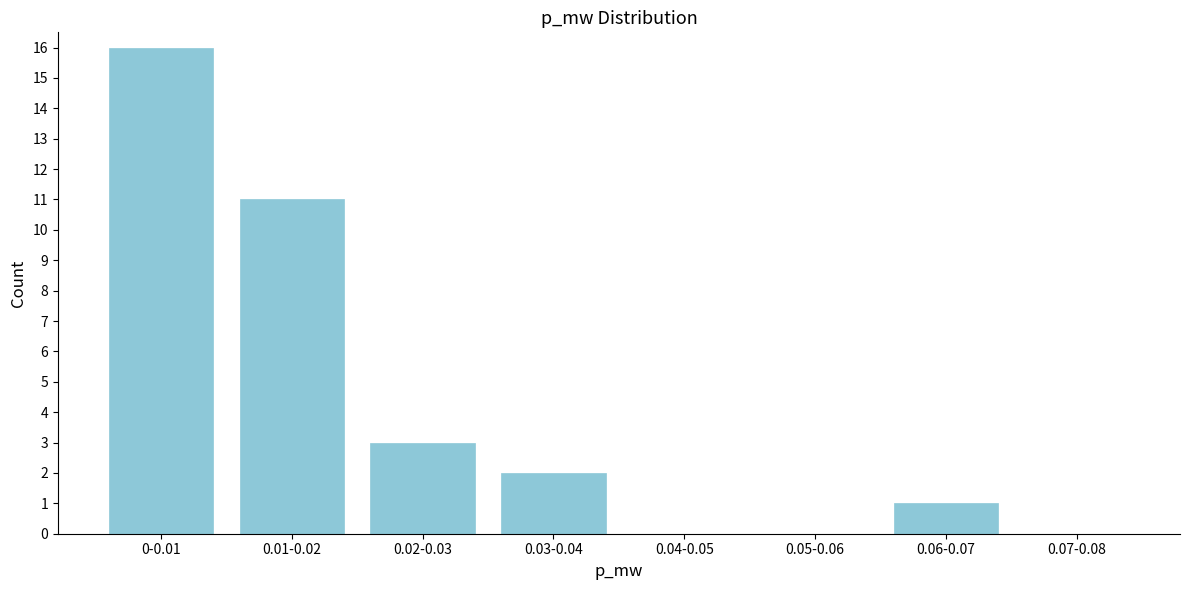

Reading left to right, extract all data points from this chart.

0-0.01=16	0.01-0.02=11	0.02-0.03=3	0.03-0.04=2	0.04-0.05=0	0.05-0.06=0	0.06-0.07=1	0.07-0.08=0